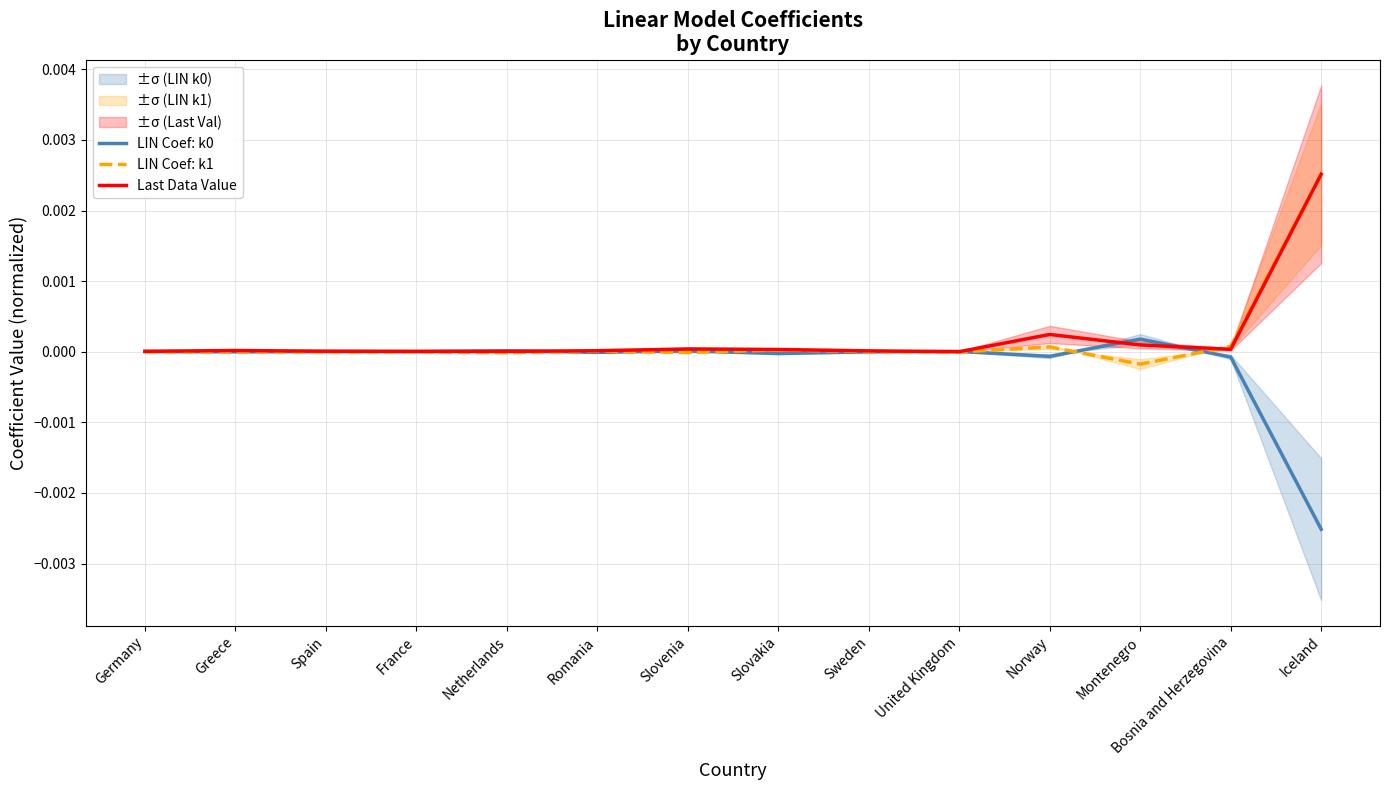

At which label does LIN Coef: k0 reach its minimum?

Iceland